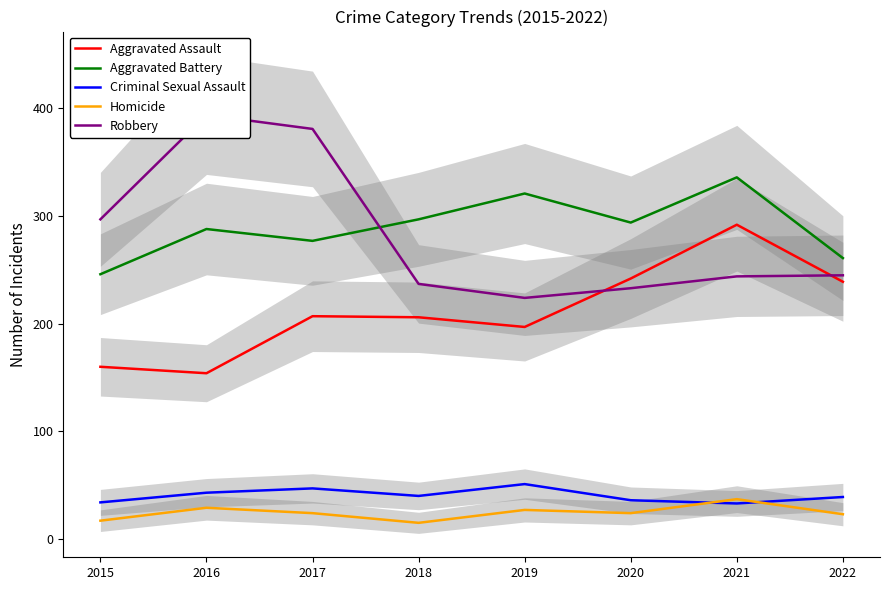

What is the spread (max minus min) of values at 2016?

365